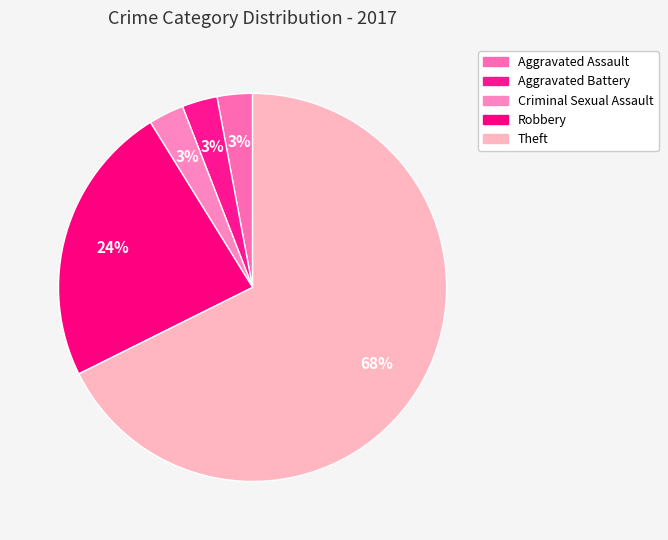

How many segments does this pie chart have?

5